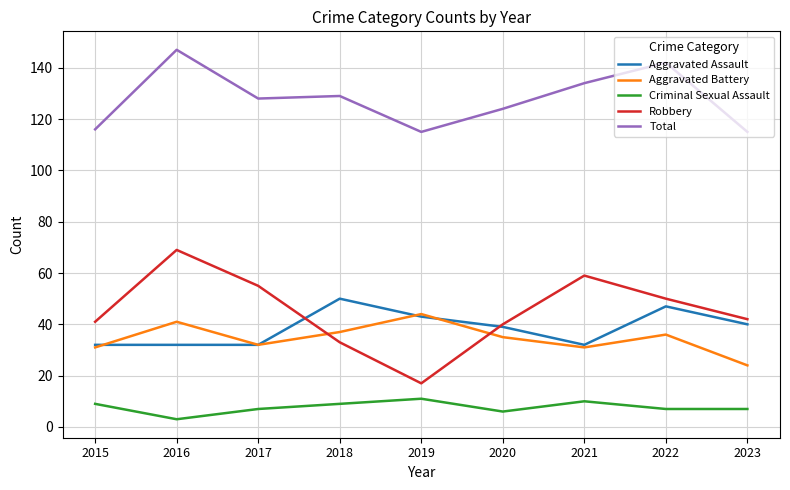

Read the Aggravated Assault value at 2017.

32